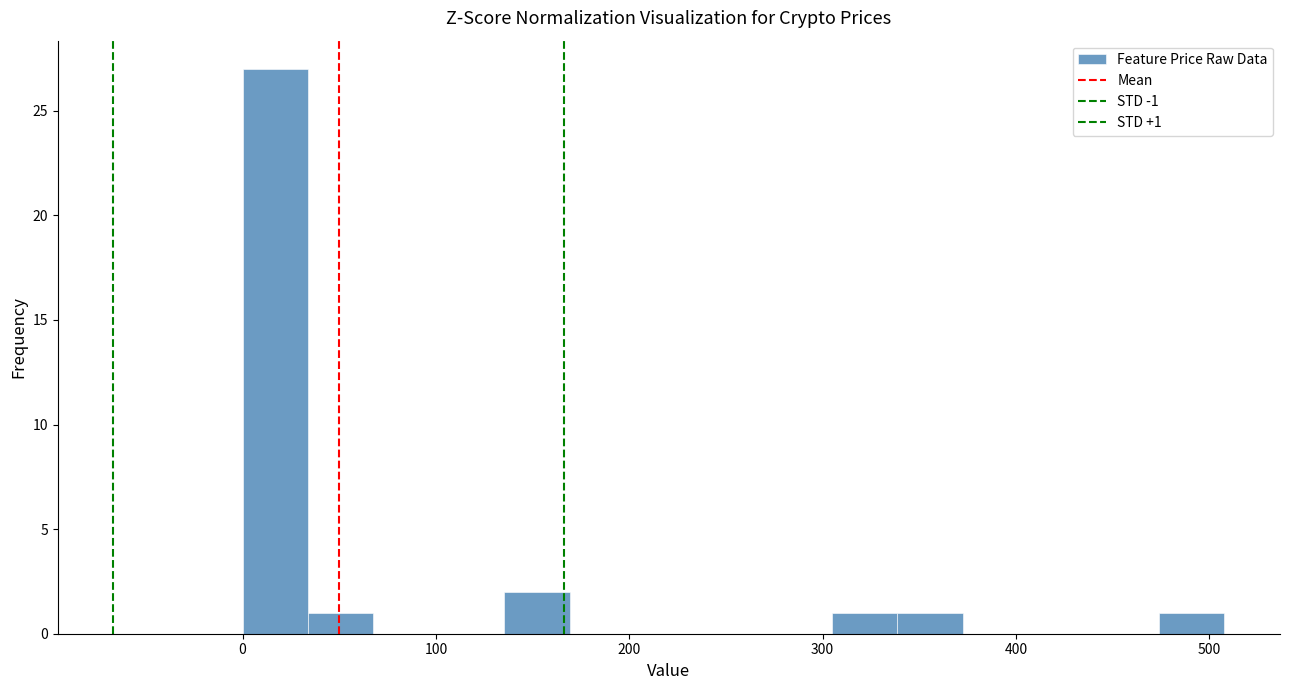

Read against the x-axis, roughly where is the centre of the tallest bar?

20